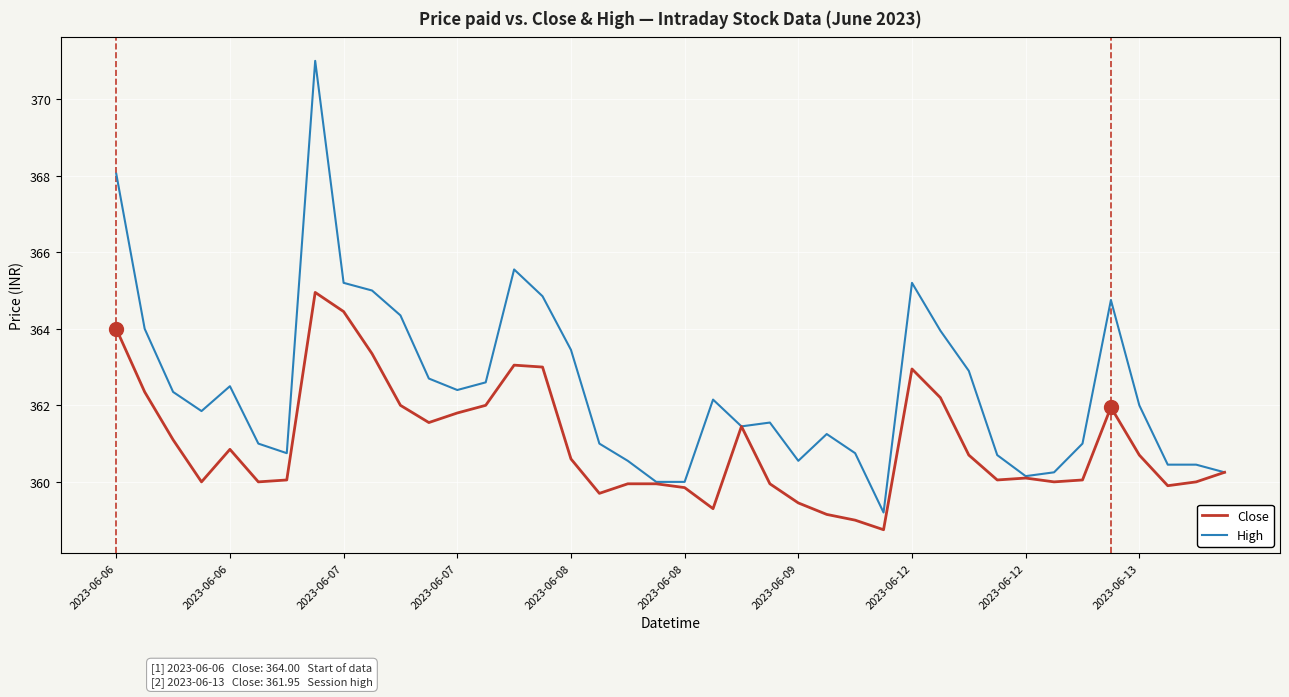

Which series has the largest total across all categories?

High